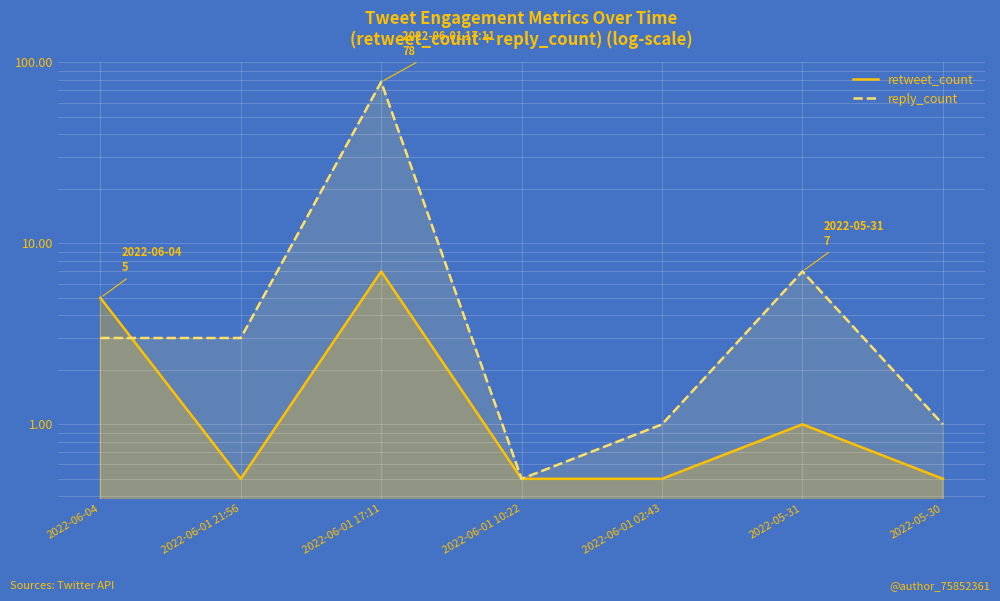

How many series are shown in this chart?

2